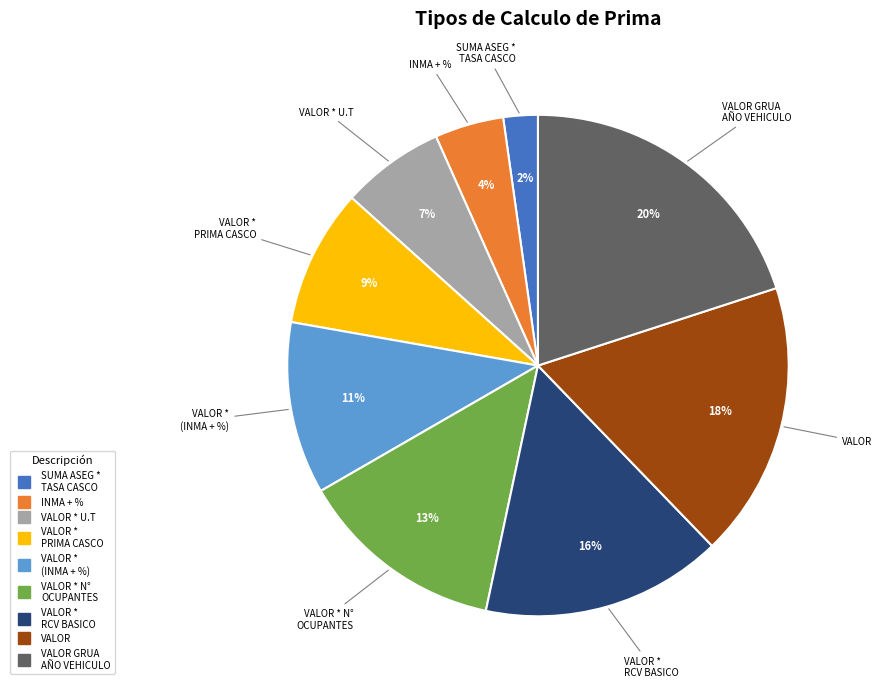

Is there any slice that represents more than half of the pie?

No